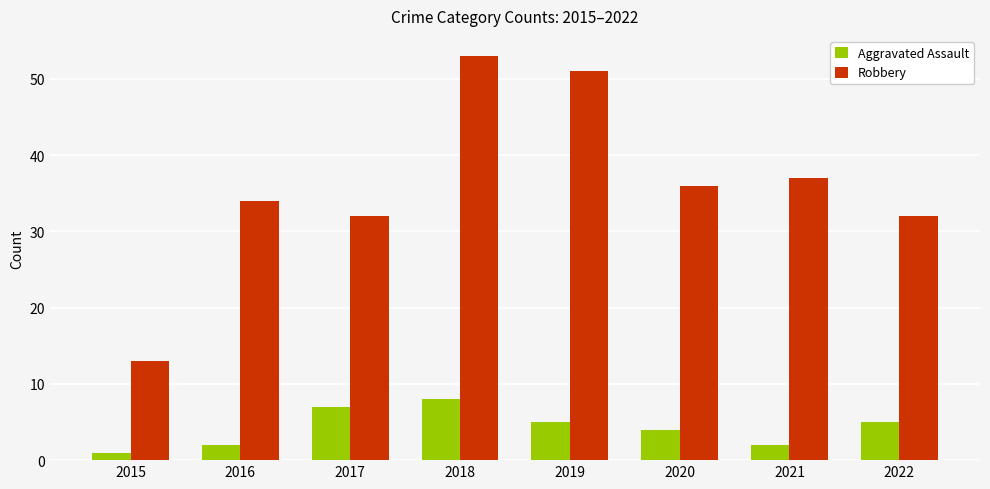

What is the minimum value shown in the chart?

1